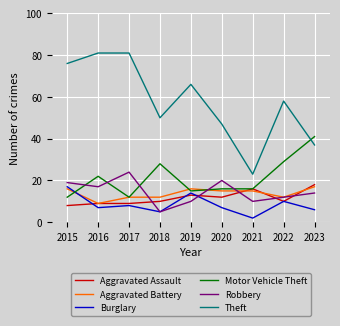

Is it true that Robbery equals 19 at 2023?

False